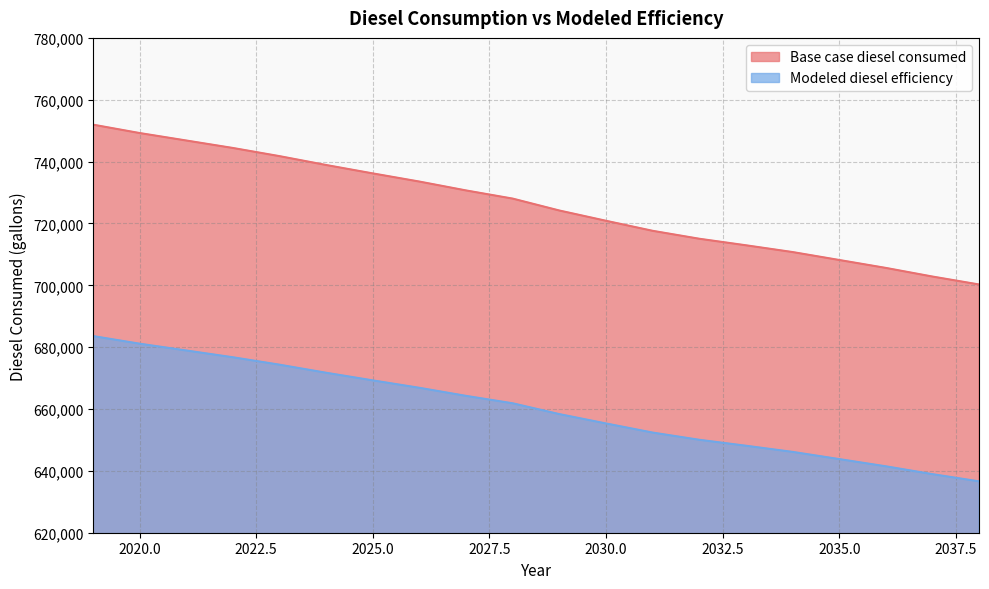

What is the difference between the maximum and minimum values in the Base case diesel consumed series?

51694.6